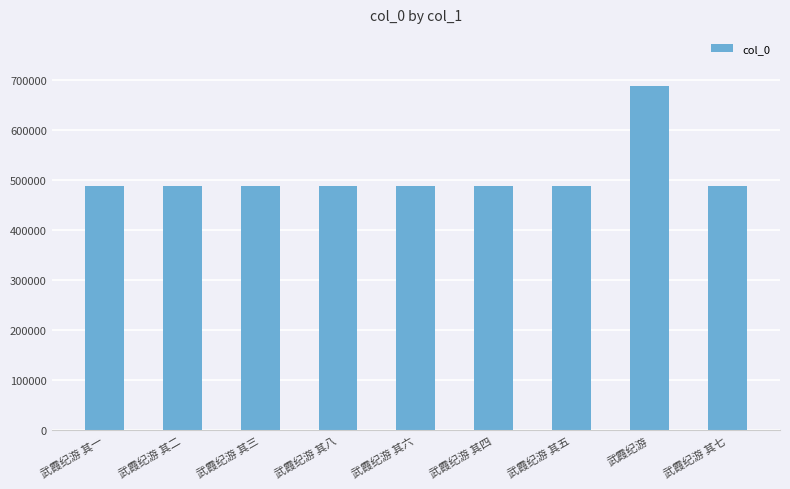

Approximately how many times larger is the value at 武霞纪游 其八 compared to 武霞纪游?

0.7